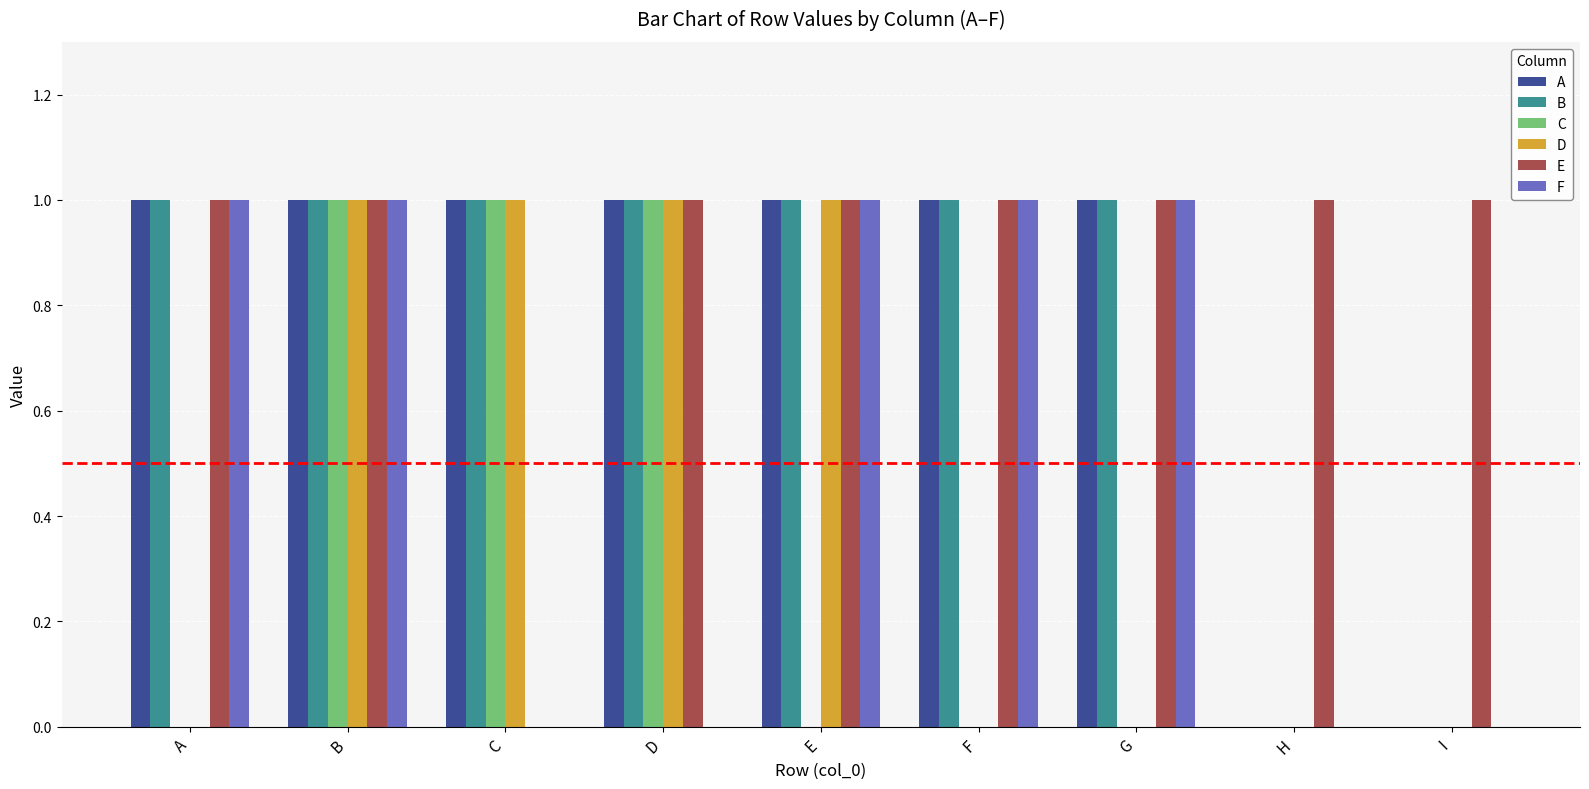

How many E values are between 1 and 2?

8